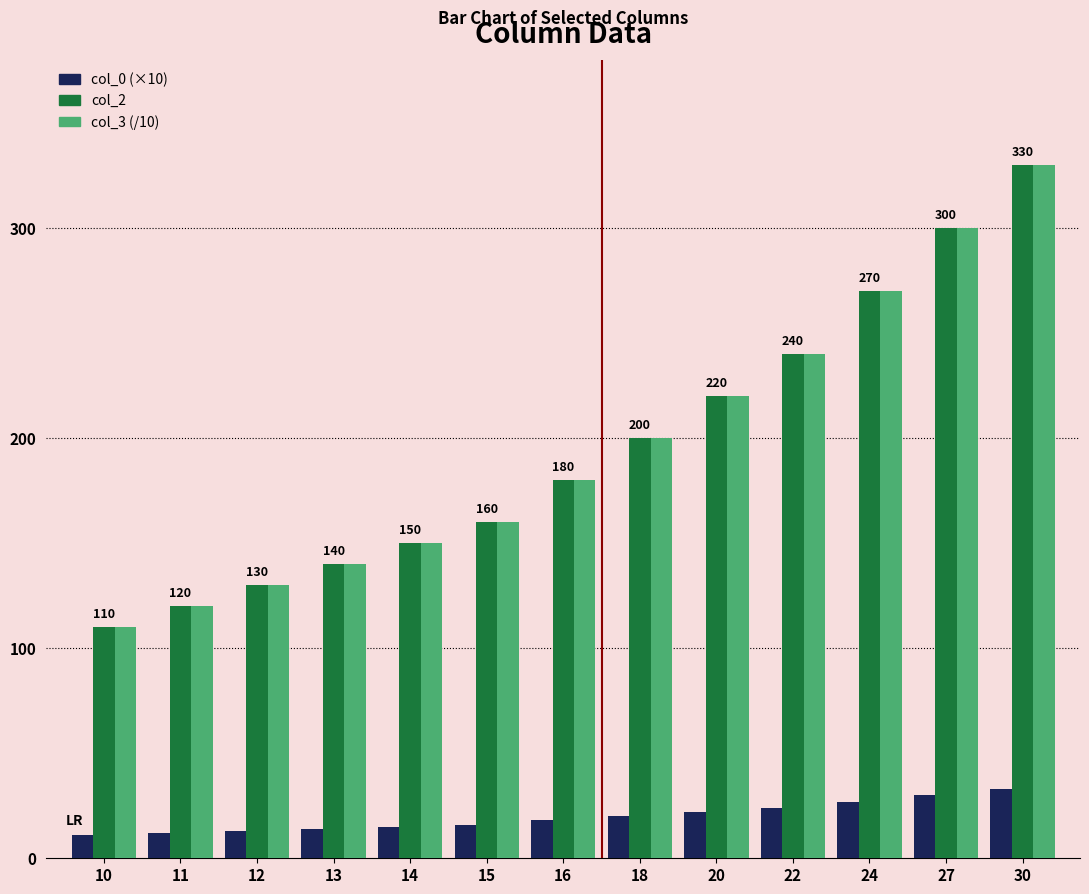

What is the greatest value displayed?

330